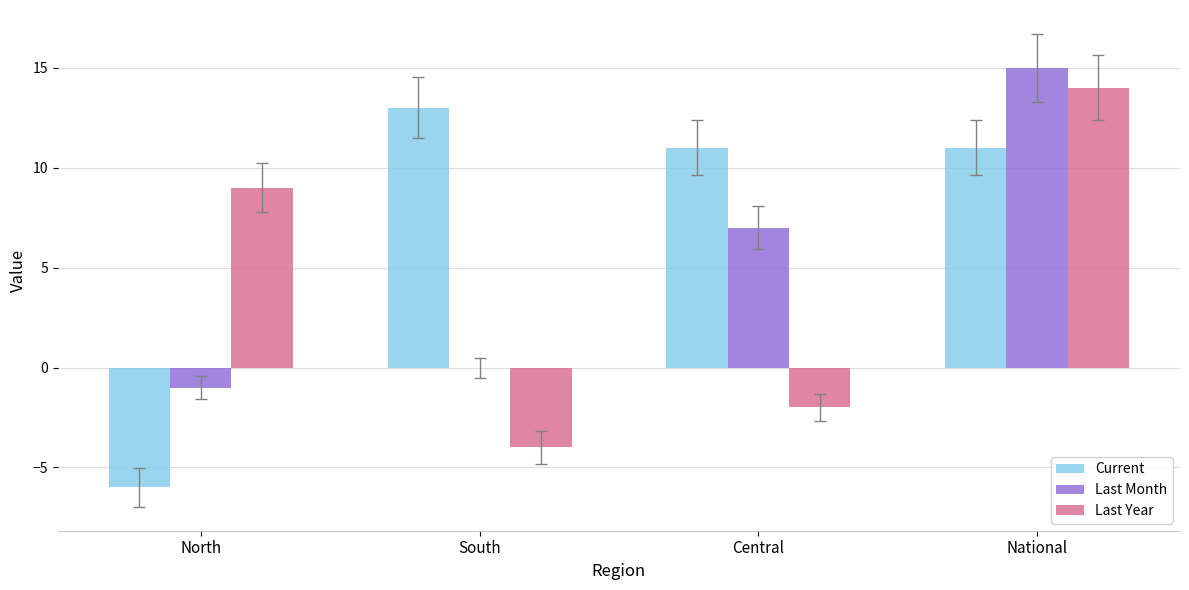

Is the value of Current at South greater than the value of Last Year at National?

No